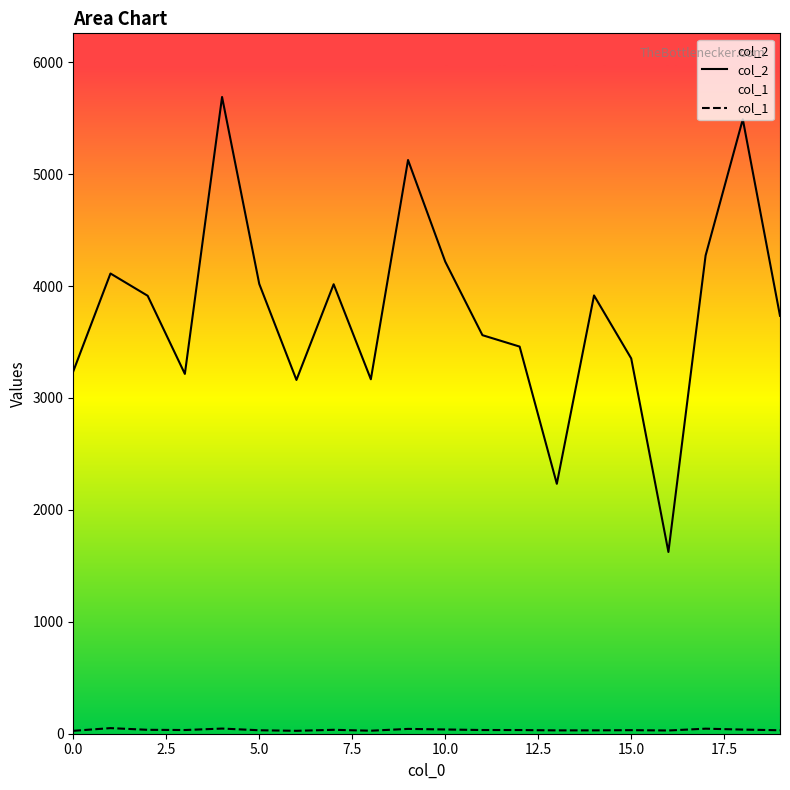

What is the maximum value shown in the chart?

5689